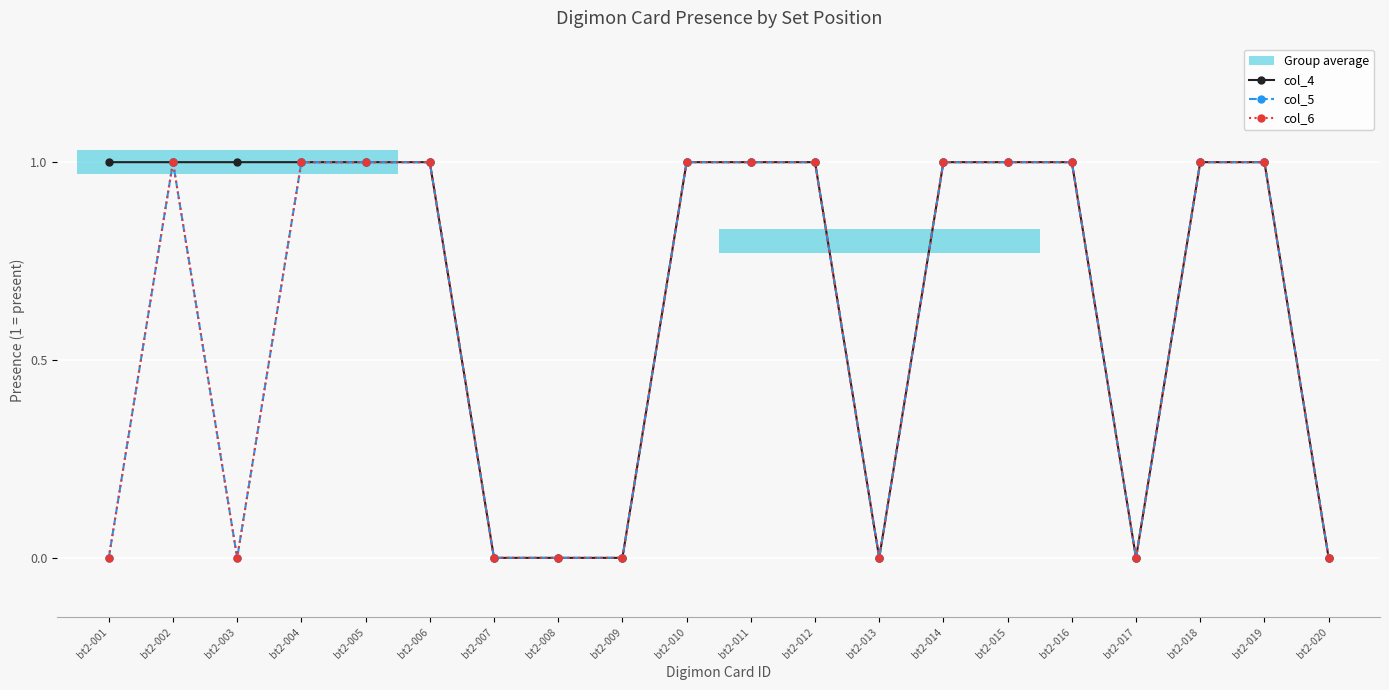

Reading left to right, what are all the values shown in this chart?

col_4: 1	1	1	1	1	1	0	0	0	1	1	1	0	1	1	1	0	1	1	0
col_5: 0	1	0	1	1	1	0	0	0	1	1	1	0	1	1	1	0	1	1	0
col_6: 0	1	0	1	1	1	0	0	0	1	1	1	0	1	1	1	0	1	1	0